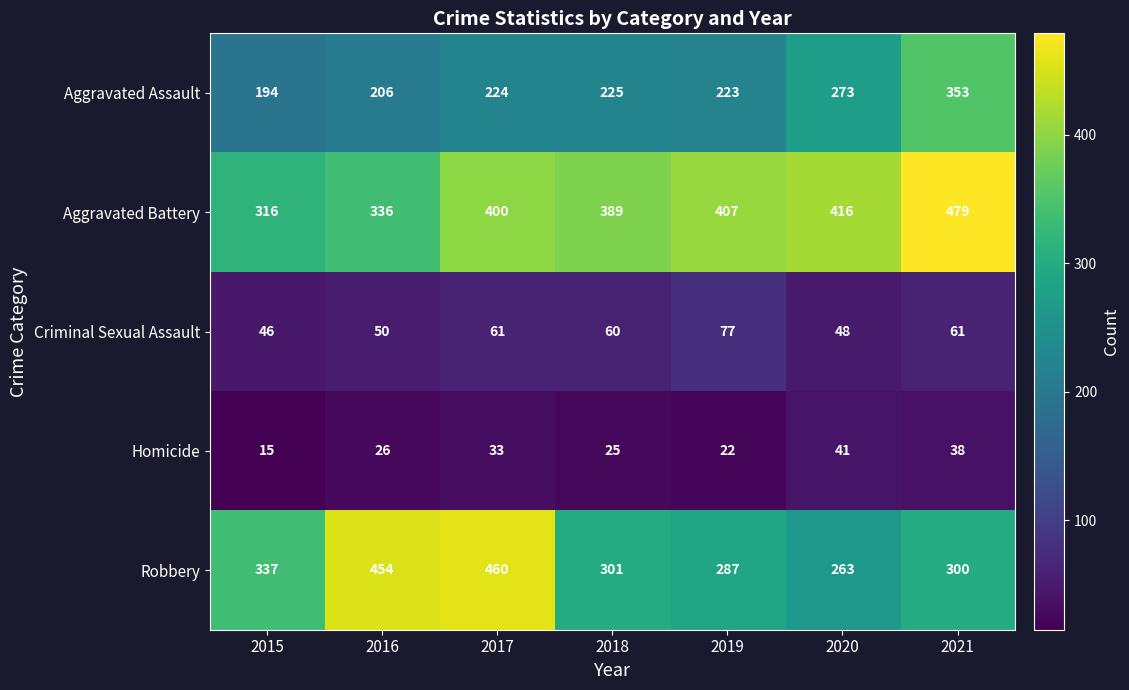

Which category has the highest value in the Aggravated Battery series?

2021